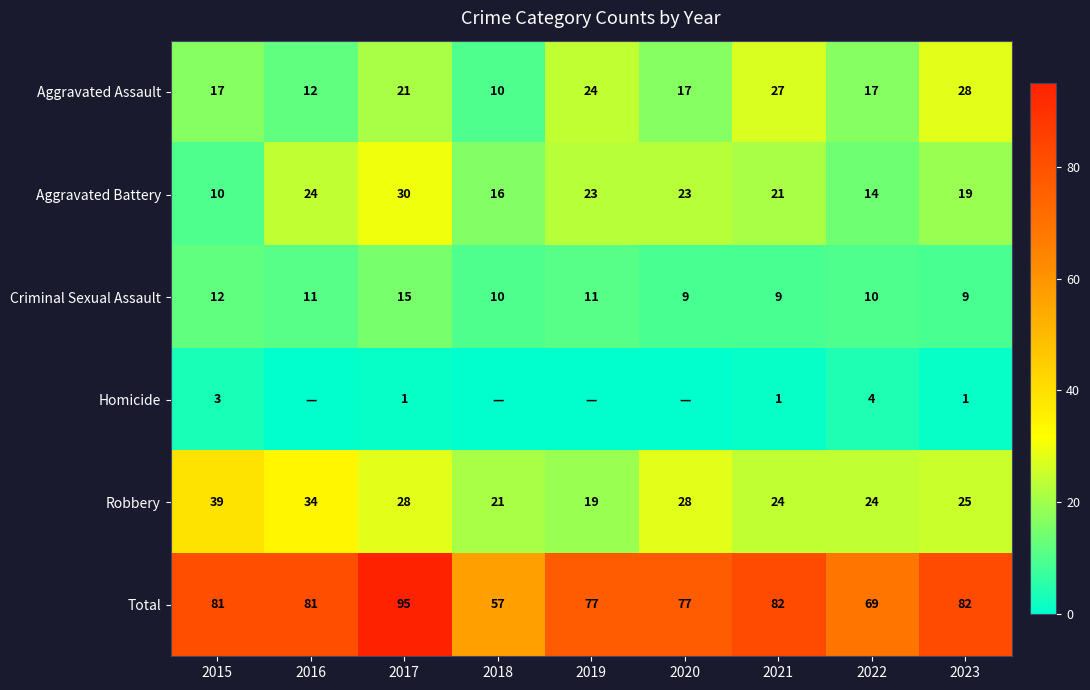

At 2017, list the series in order from largest to smallest.

Total, Aggravated Battery, Robbery, Aggravated Assault, Criminal Sexual Assault, Homicide